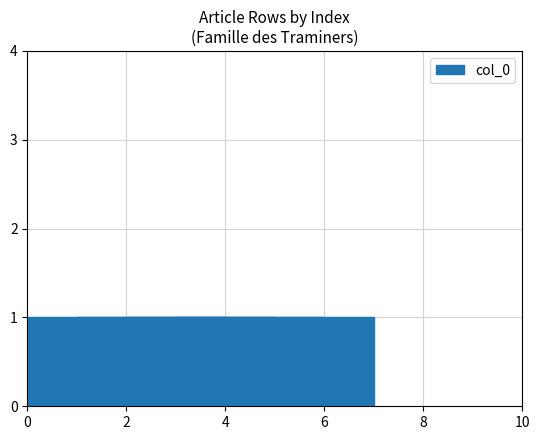

Count the values in the range 1 to 3.

3